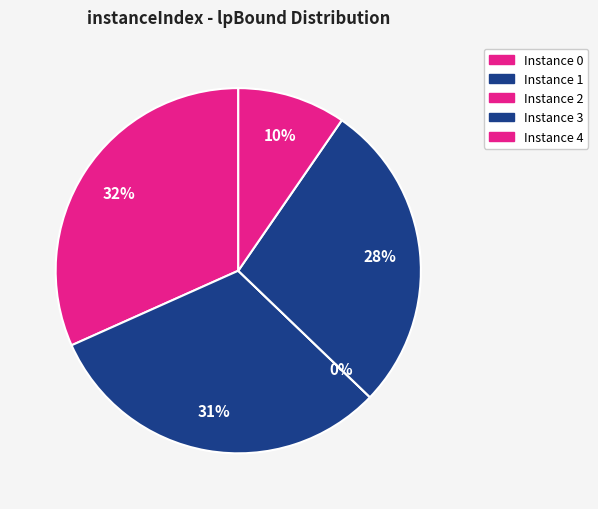

What is the change in value from 2 to 3?

+9124.2